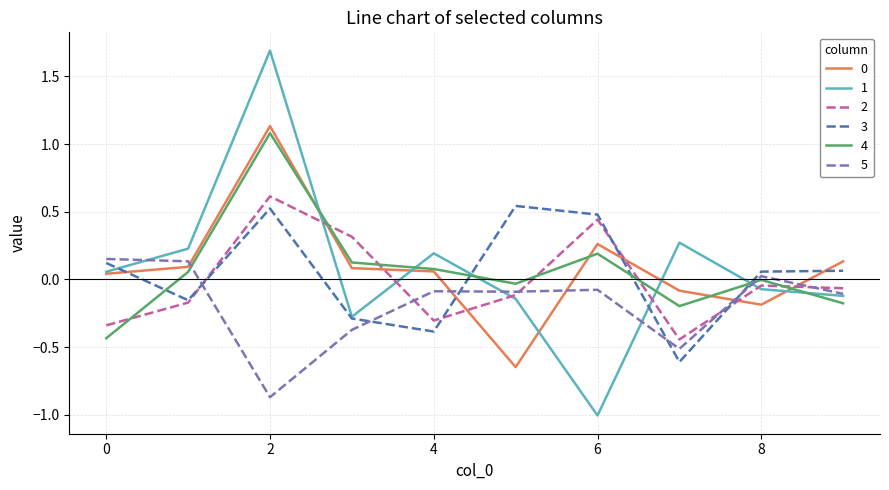

What is the greatest value displayed?

1.7